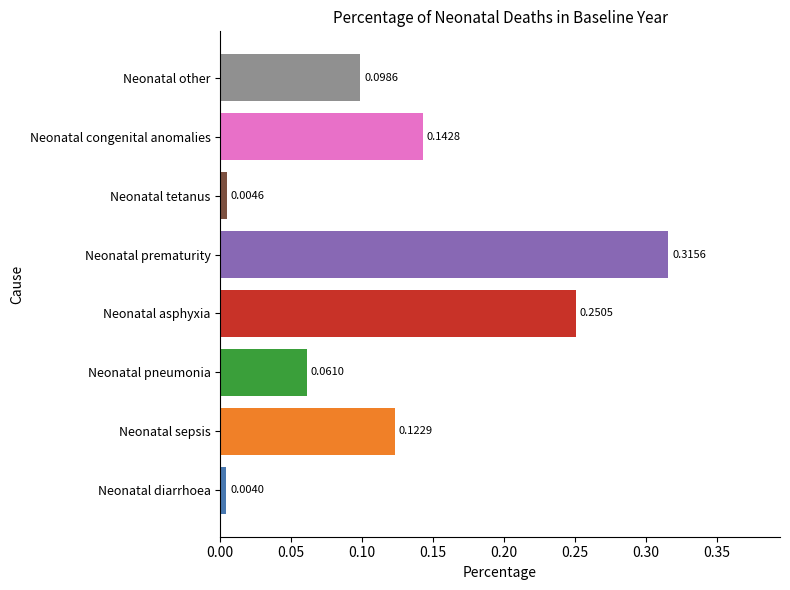

At which category does the chart reach its minimum across all series?

Neonatal diarrhoea